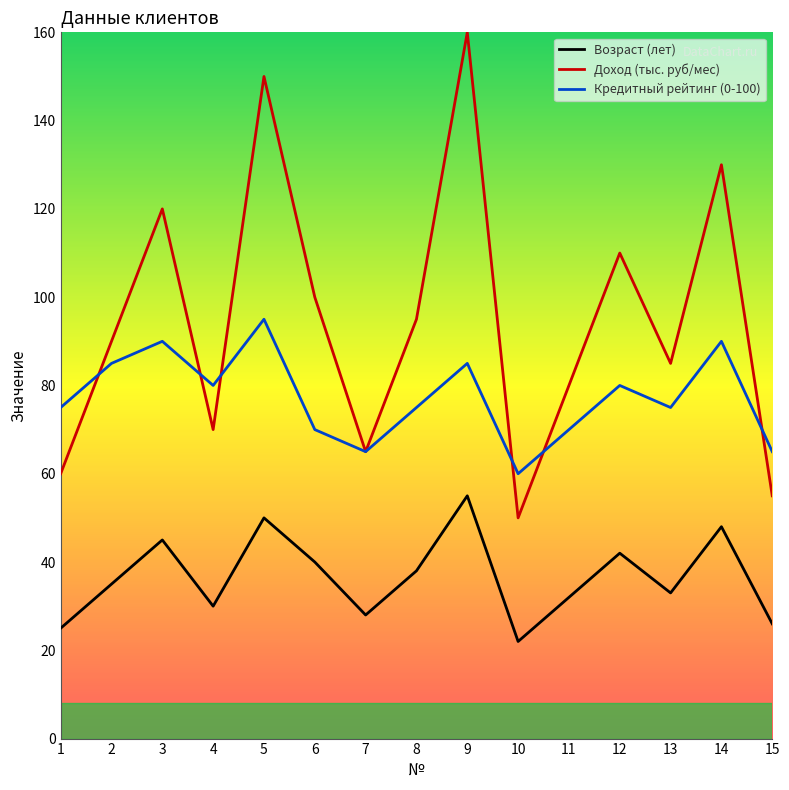

How many lines are shown in the chart?

3